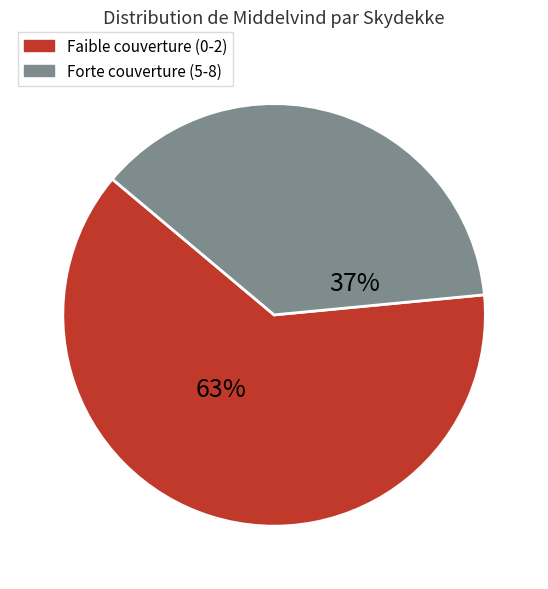

Does any single category account for the majority?

Yes